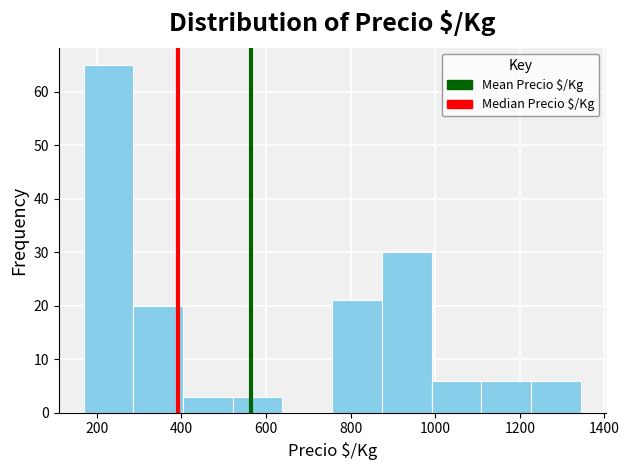

Reading left to right, transcribe this chart: for each bar, give the range it covers on the x-axis and its height. Neither the bar edges nor the heights are printed on the chart, so give them approximately, as read against the axes.

160 to 280: 65
280 to 400: 20
400 to 520: 3
520 to 640: 3
640 to 760: 0
760 to 880: 21
880 to 1000: 30
1000 to 1100: 6
1100 to 1220: 6
1220 to 1340: 6